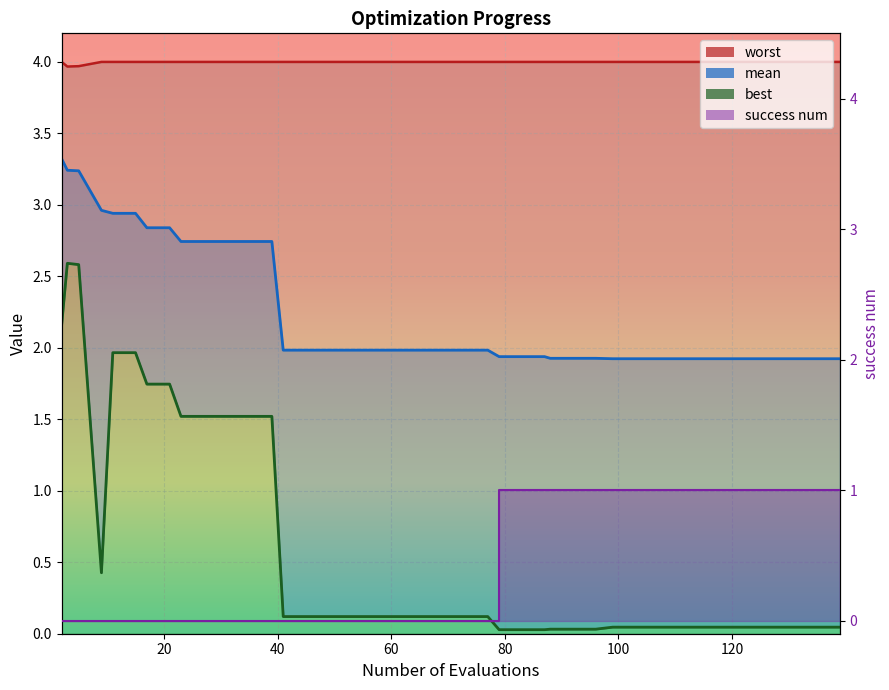

True or false: best and worst intersect in this chart.

False